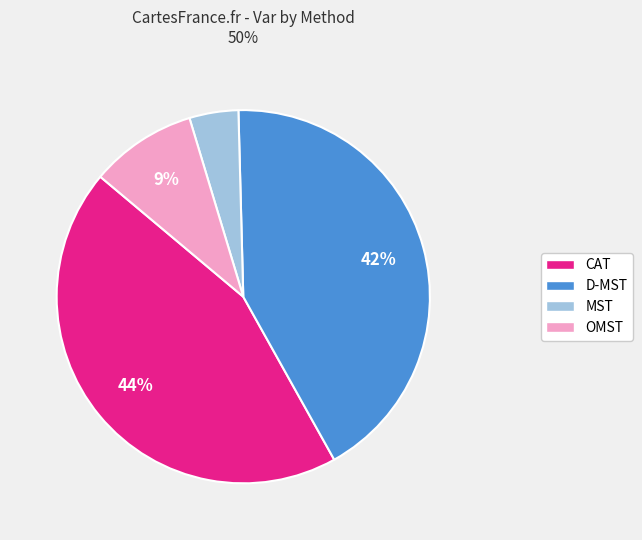

To the nearest percent, what is the difference between the largest and smallest slice percentages?

40%